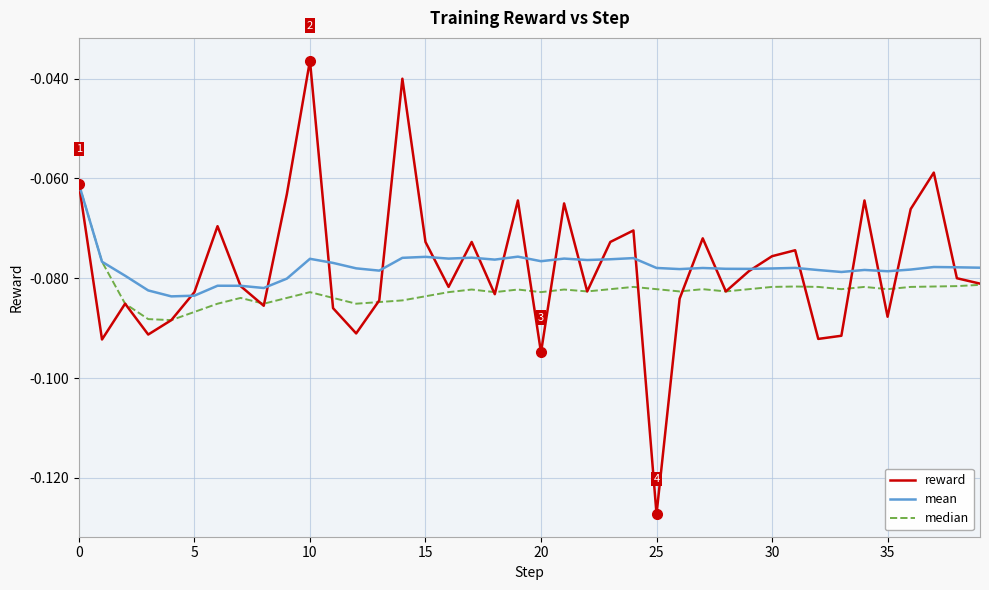

Which series has the widest spread of values?

reward